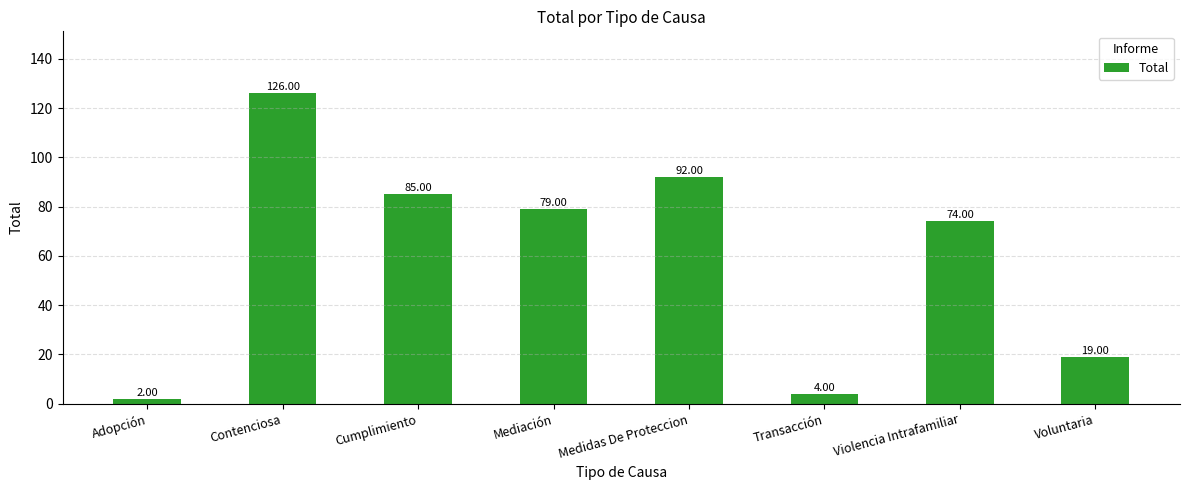

What is the maximum value shown in the chart?

126